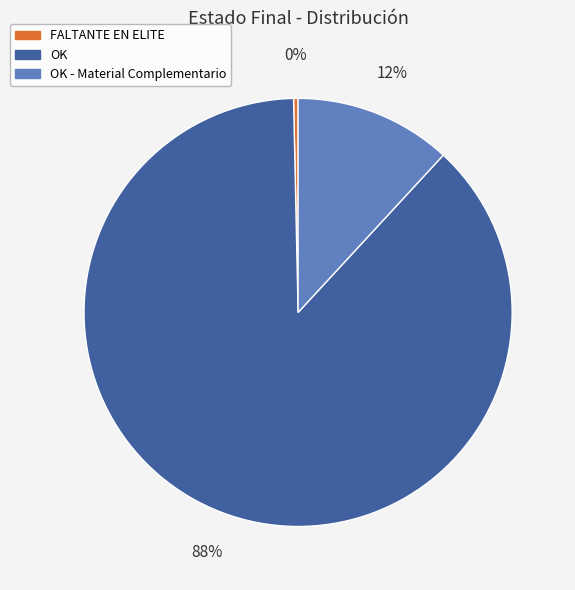

Rank the categories by value from lowest to highest.

FALTANTE EN ELITE, OK - Material Complementario, OK